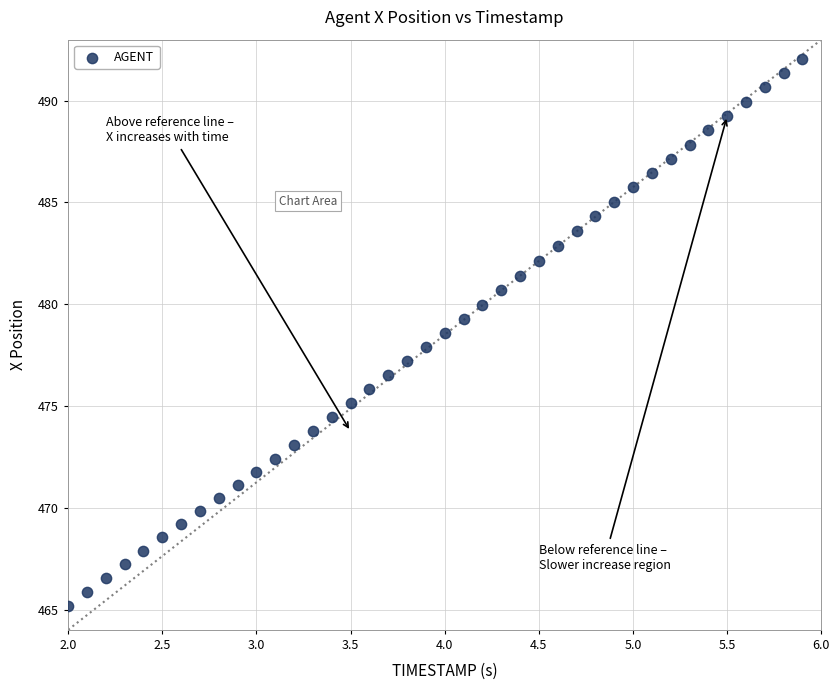

What is the range of Y values (max minus min)?

26.9